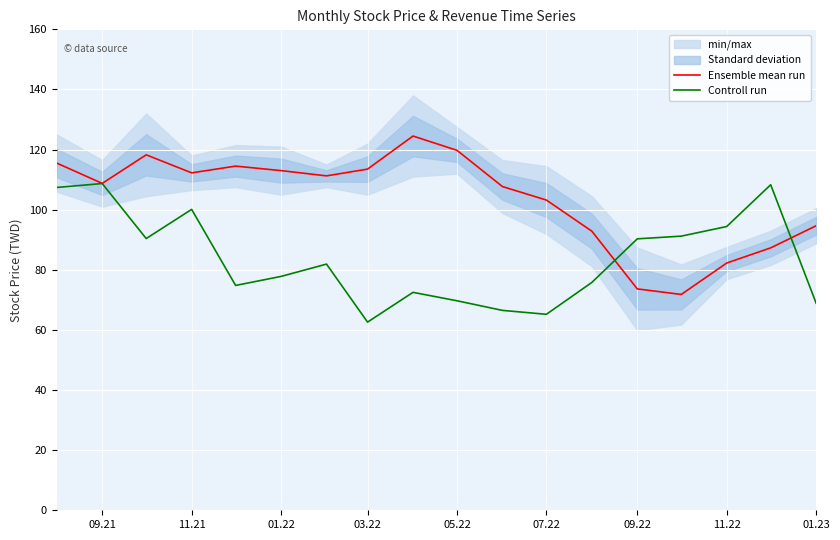

What is the total value across all series at 11.22?

174.2